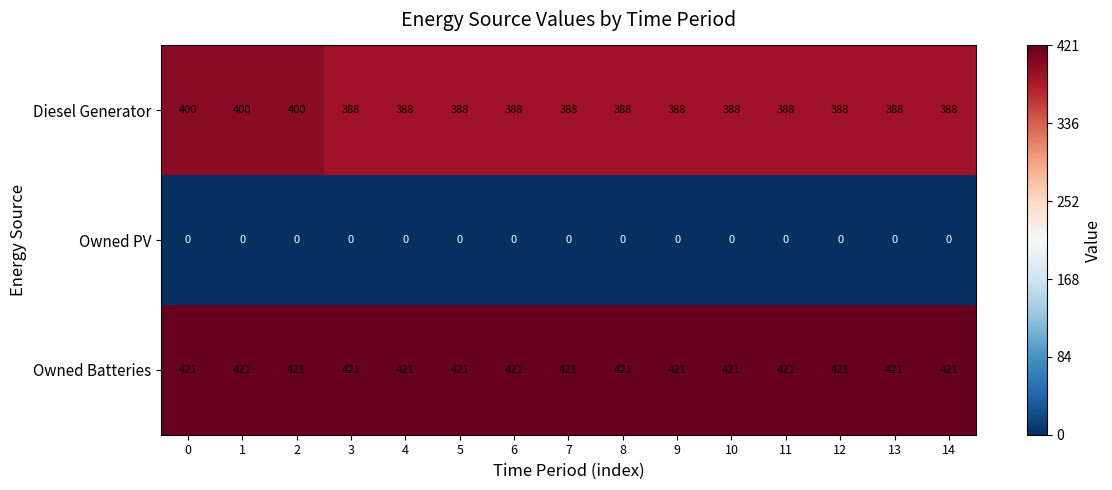

Which series has the largest total across all categories?

Owned Batteries